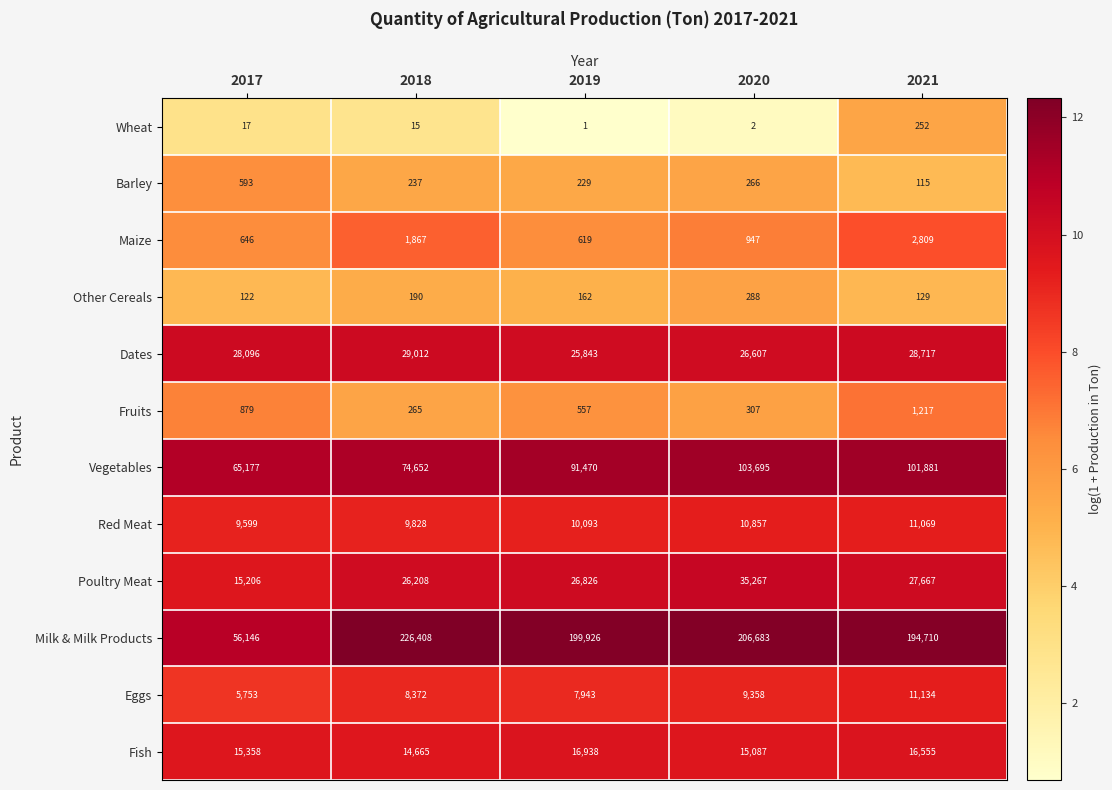

Which category has the lowest value across all series?

2019